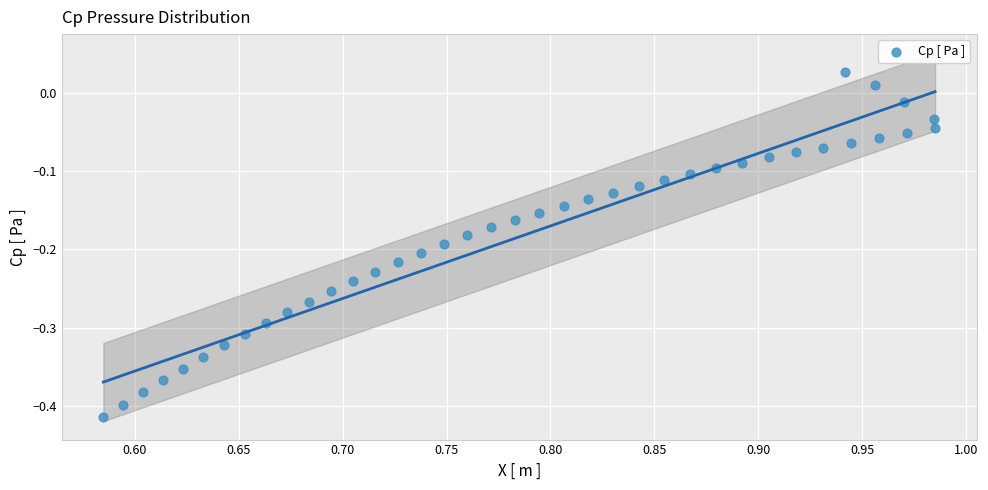

What is the range of Y values (max minus min)?

0.4